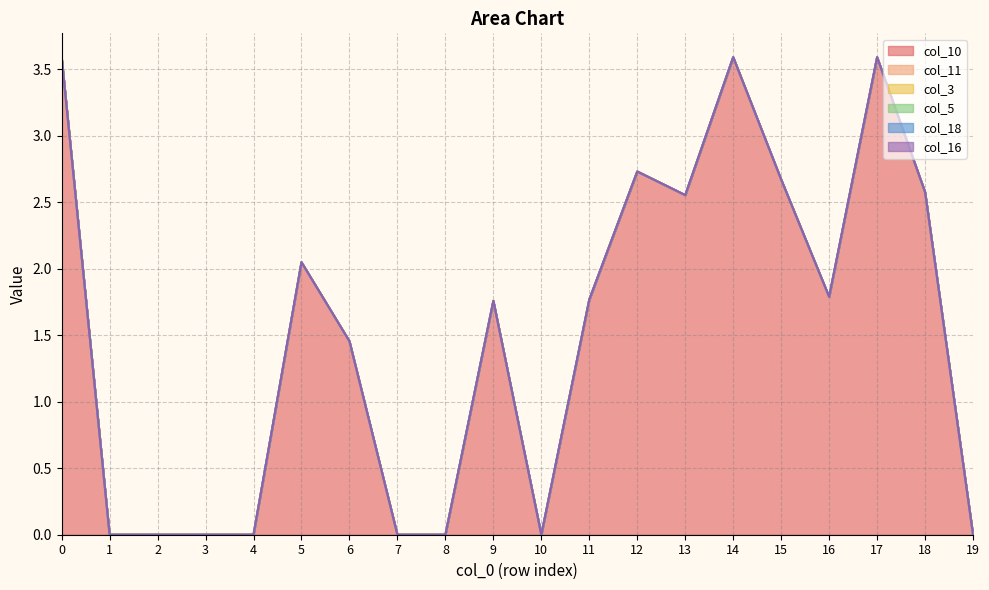

Which series changed the most between 6 and 12?

col_10